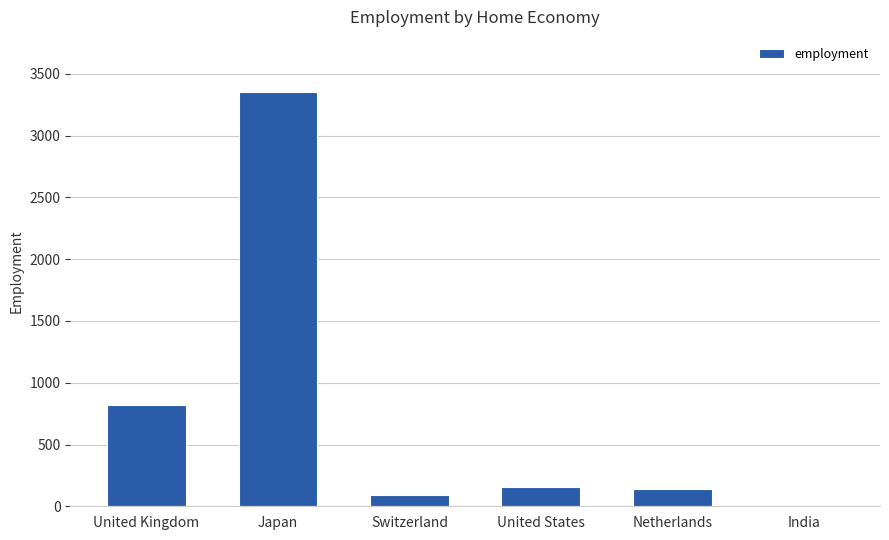

True or false: the data shows 155 at United States.

True